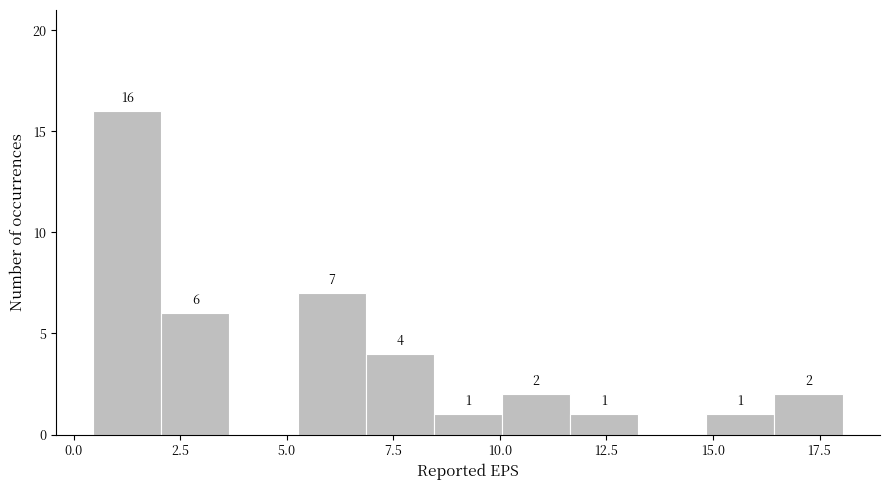

Around what value on the x-axis is the tallest bar? Give the approximate position of its centre, as read against the axis.

1.5